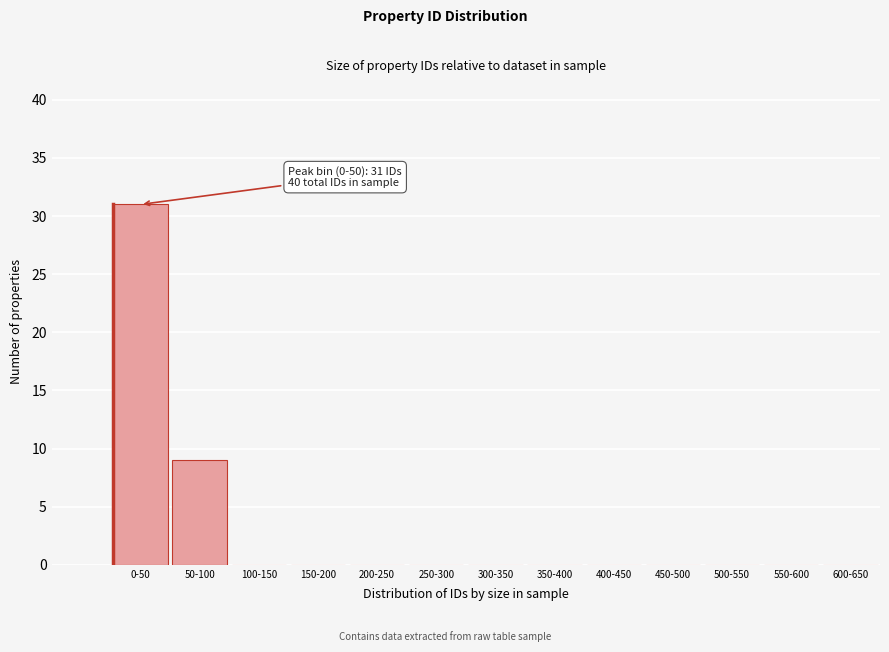

Reading left to right, extract all data points from this chart.

0-50=31	50-100=9	100-150=0	150-200=0	200-250=0	250-300=0	300-350=0	350-400=0	400-450=0	450-500=0	500-550=0	550-600=0	600-650=0